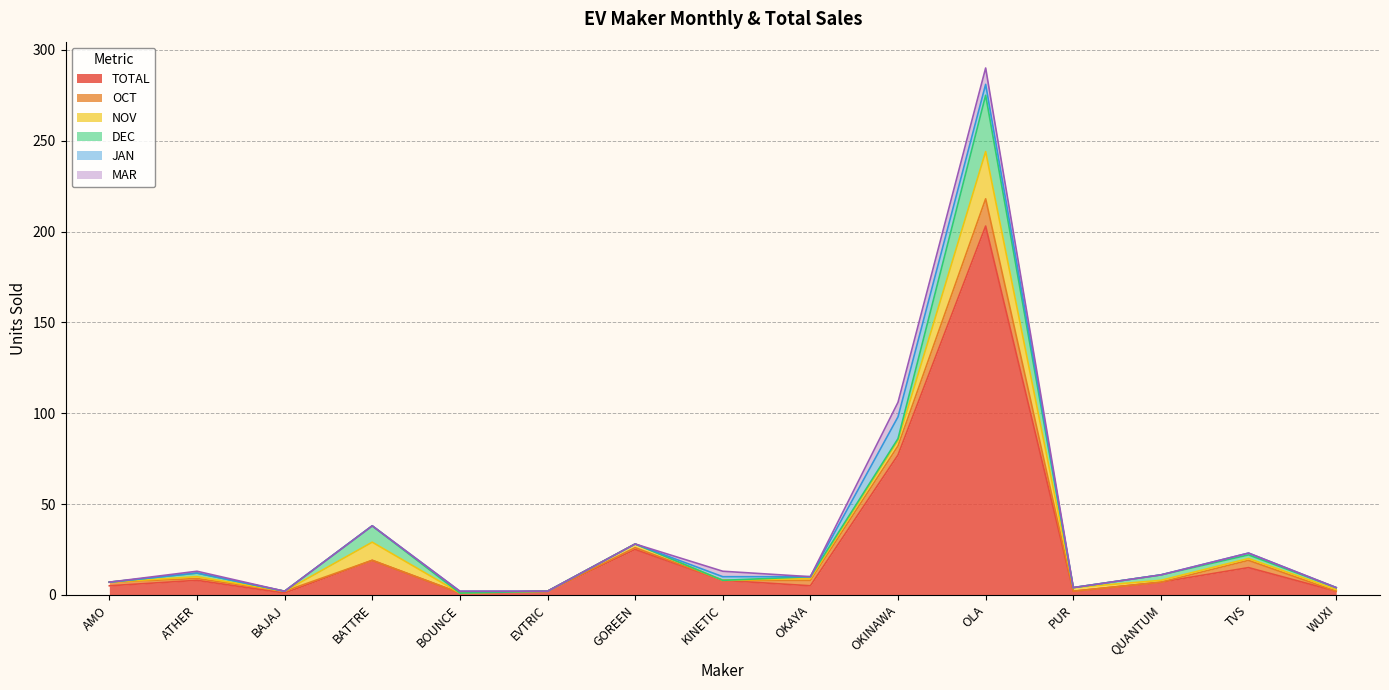

Where does the DEC series first go above 1?

ATHER